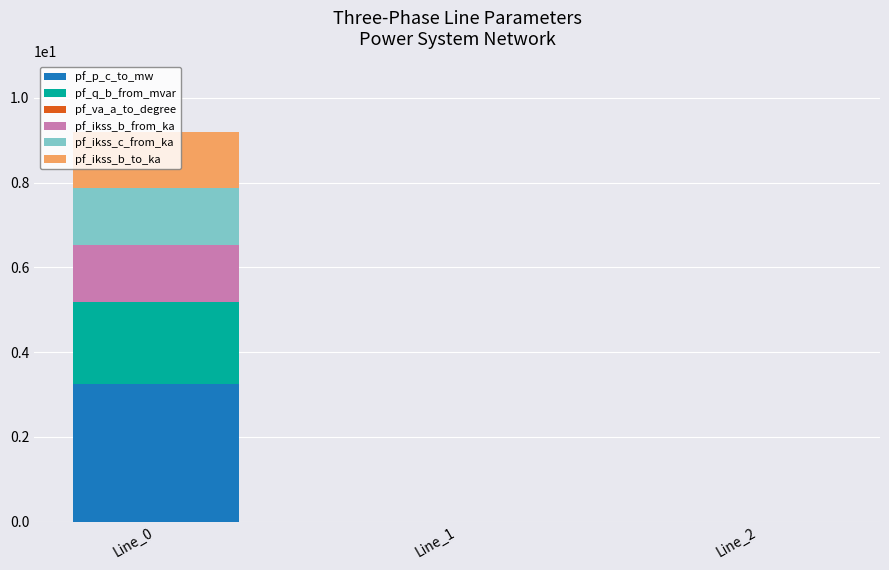

How many series are shown in this chart?

6